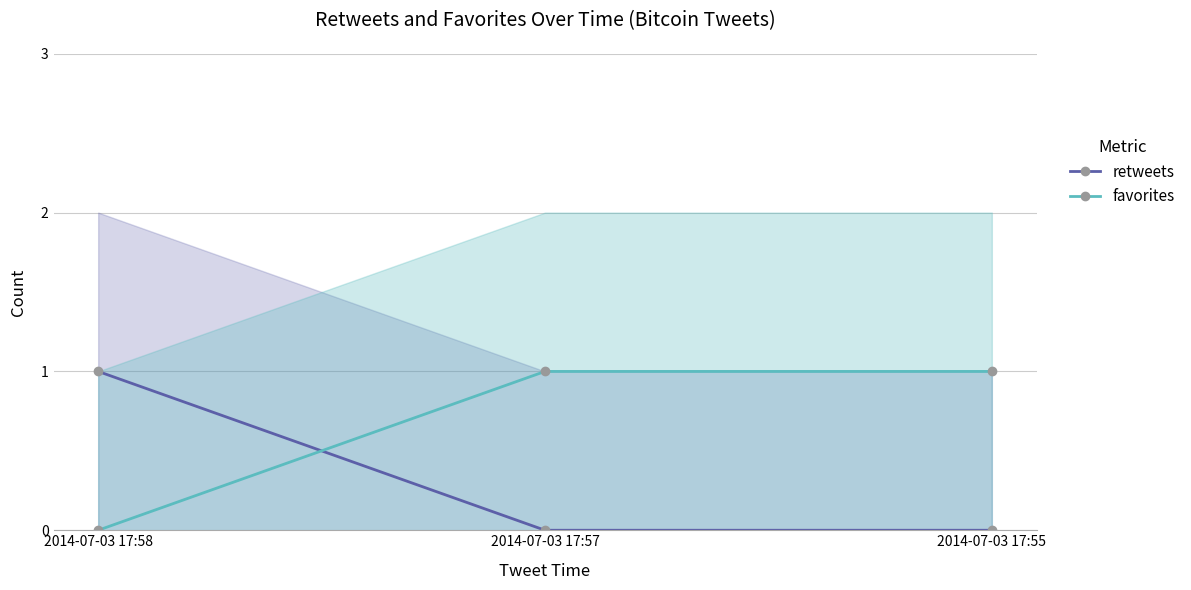

At 2014-07-03 17:55, list the series in order from smallest to largest.

retweets, favorites